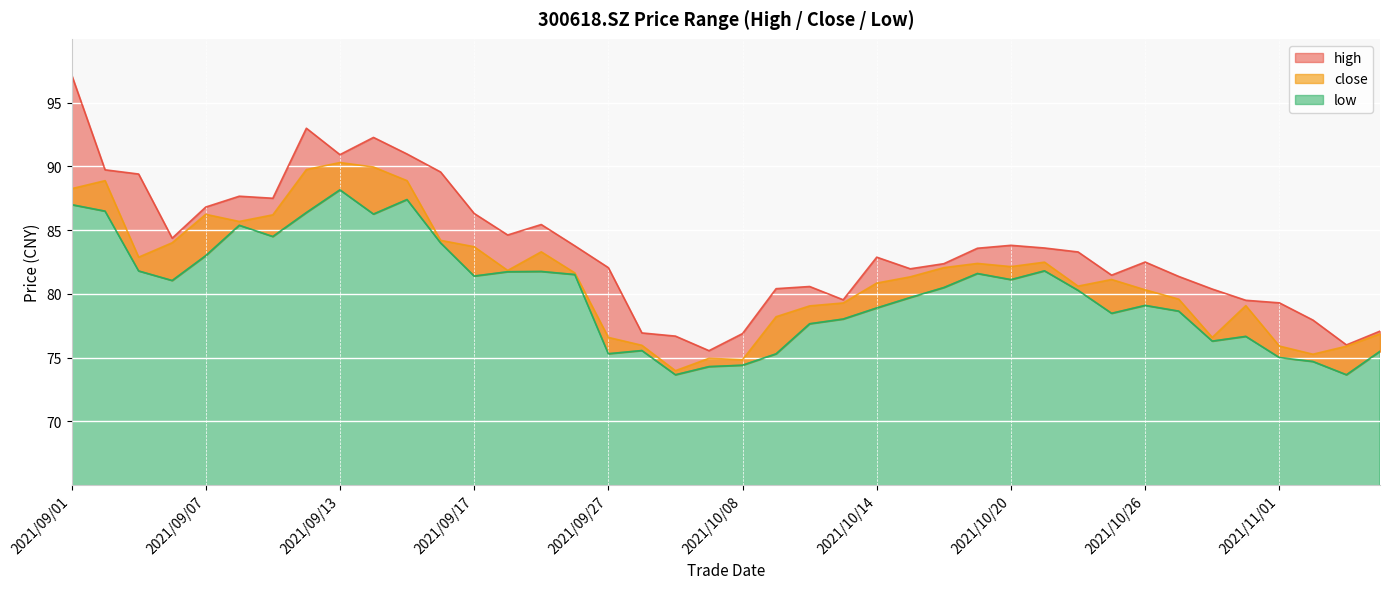

How many lines are shown in the chart?

3